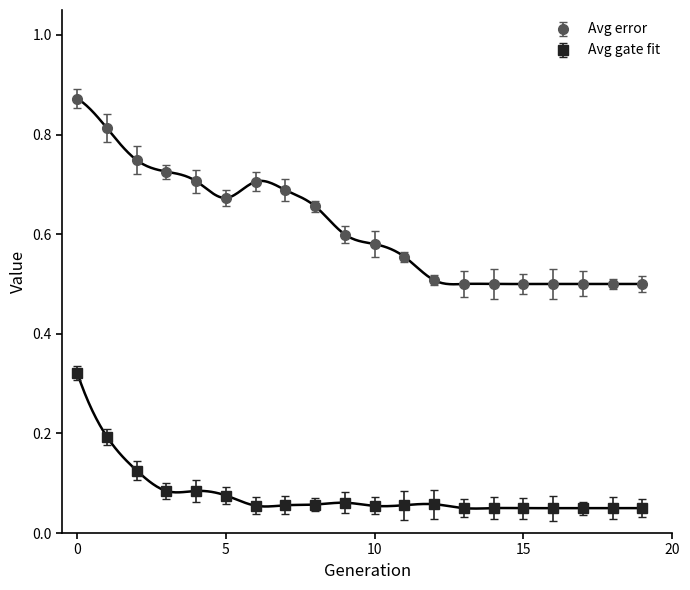

How many series are shown in this chart?

2